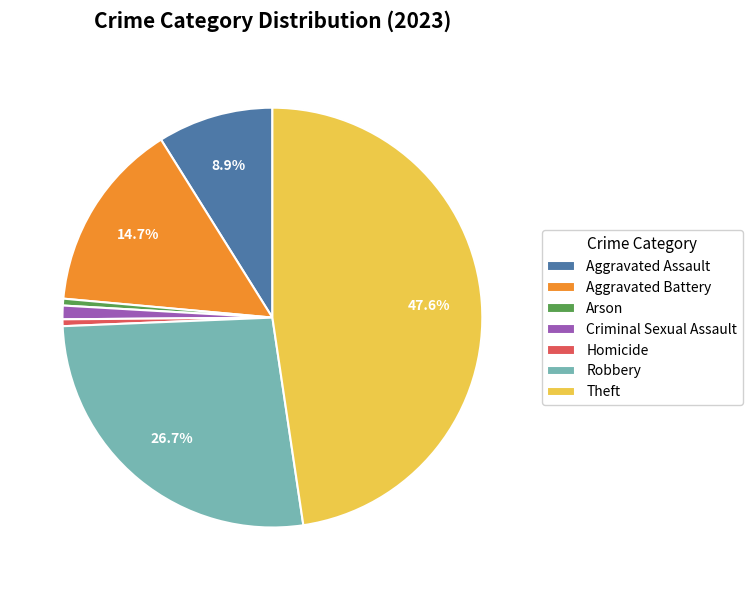

What percentage is the Homicide slice, to the nearest percent?

1%